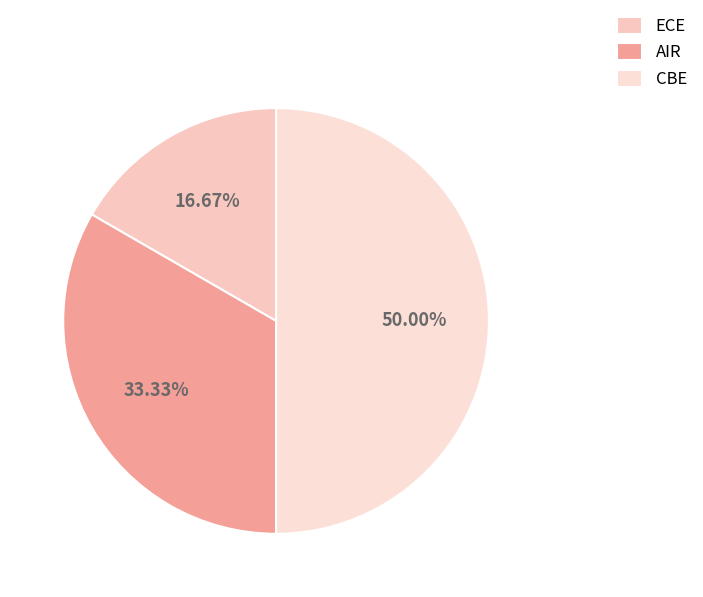

What is the largest slice in the pie chart?

CBE